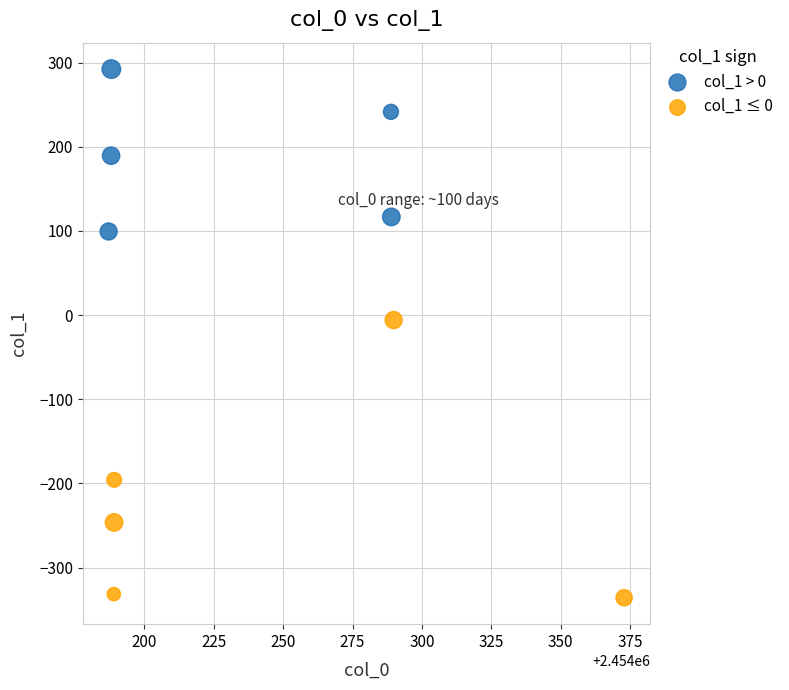

Which series contains the lowest Y value?

col_1 ≤ 0